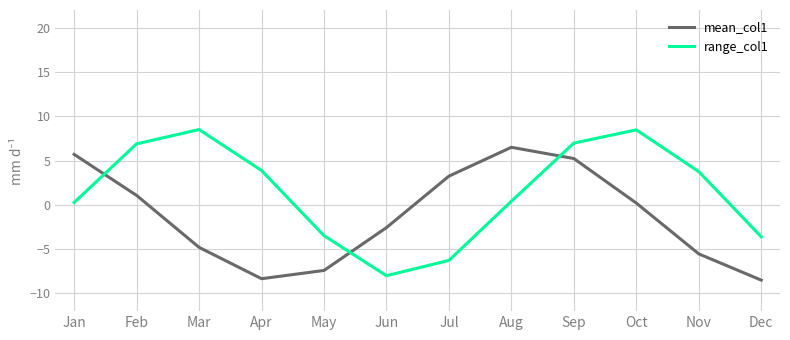

At Sep, list the series in order from largest to smallest.

range_col1, mean_col1